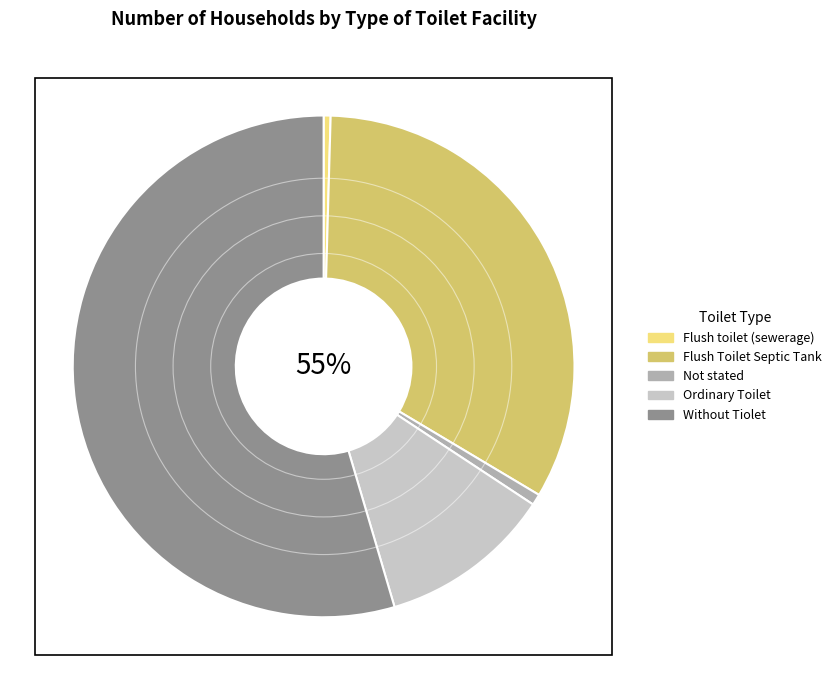

Which slice is the smallest?

Flush toilet (sewerage)